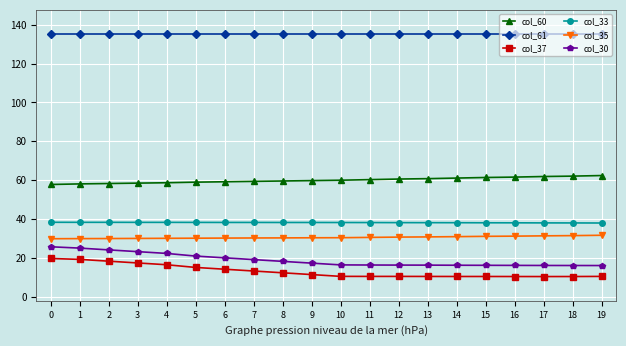

What is the value of the col_37 point at the 6th from the left?

15.2